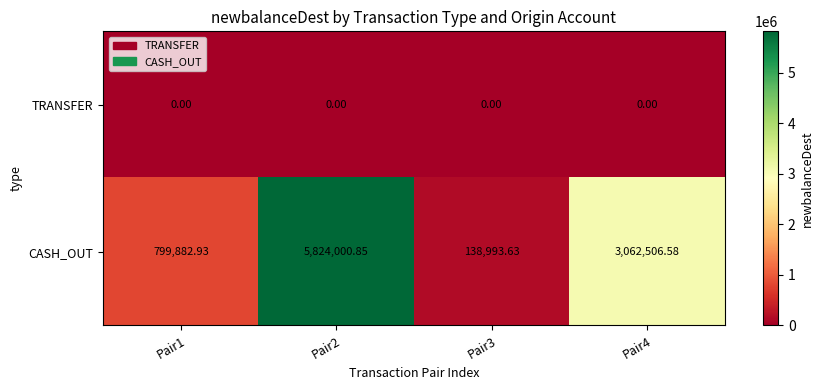

List the series in order of their peak value, lowest first.

TRANSFER, CASH_OUT